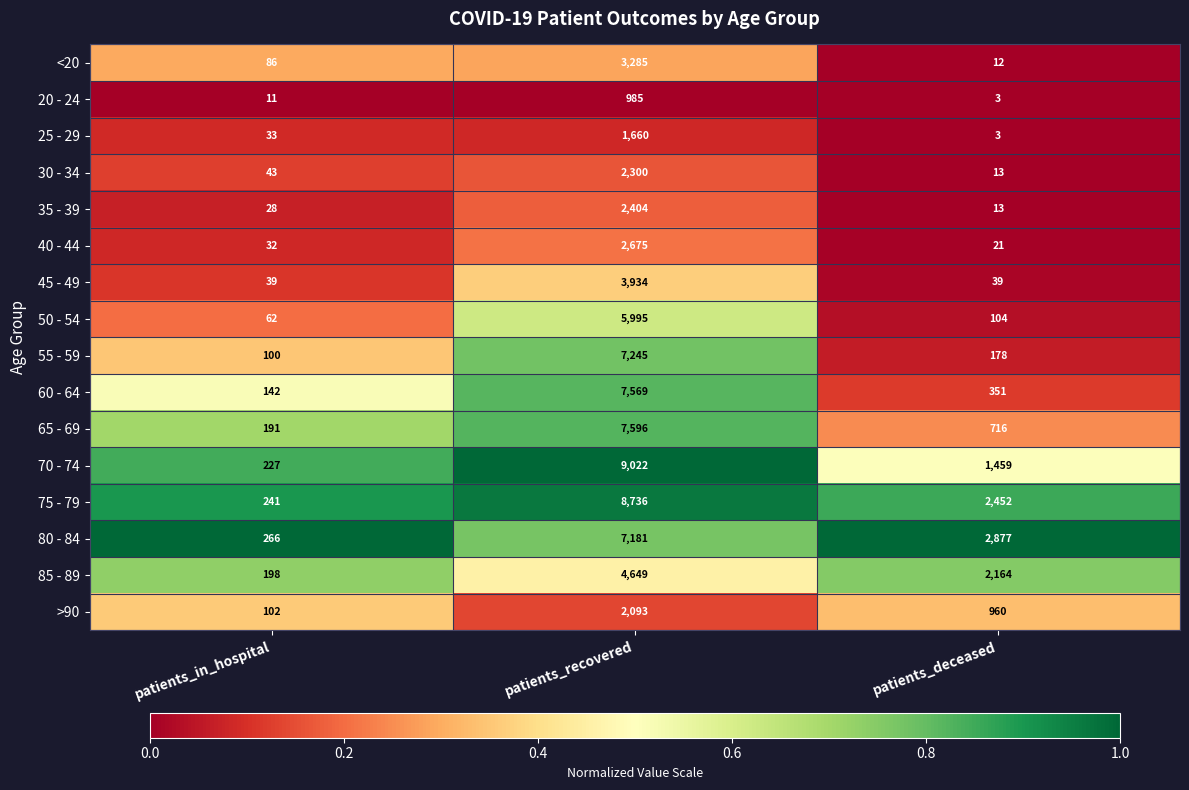

List the series in order of their peak value, highest first.

70 - 74, 75 - 79, 65 - 69, 60 - 64, 55 - 59, 80 - 84, 50 - 54, 85 - 89, 45 - 49, <20, 40 - 44, 35 - 39, 30 - 34, >90, 25 - 29, 20 - 24